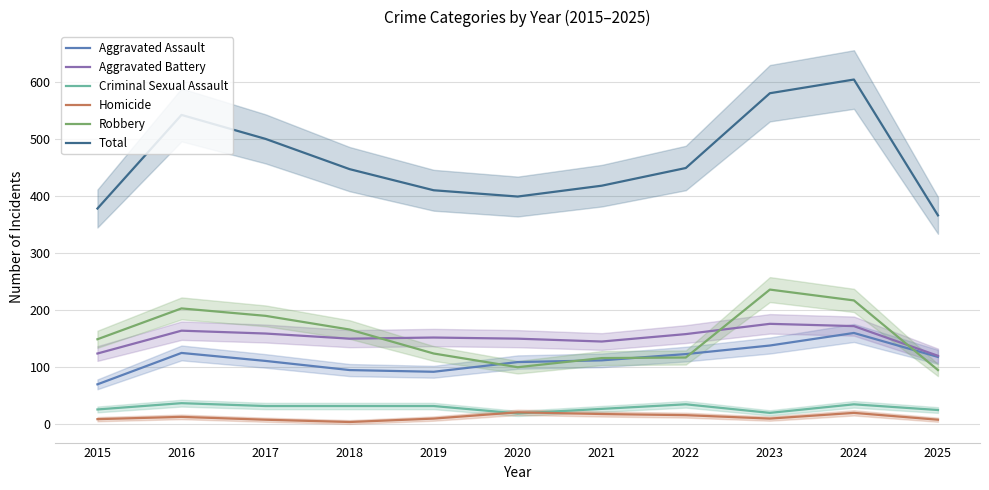

How many data points in Homicide are less than 10?

4